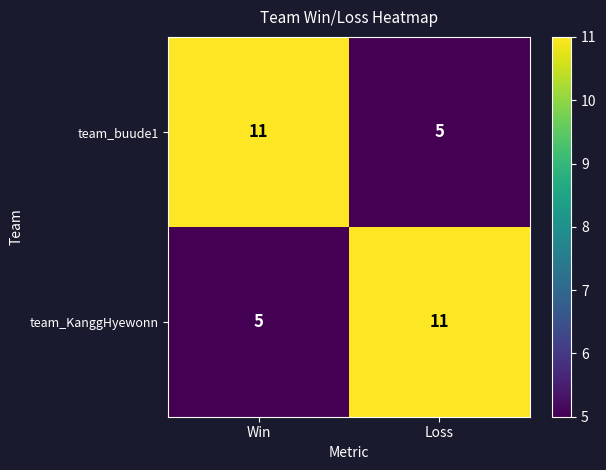

How many series are shown in this chart?

2